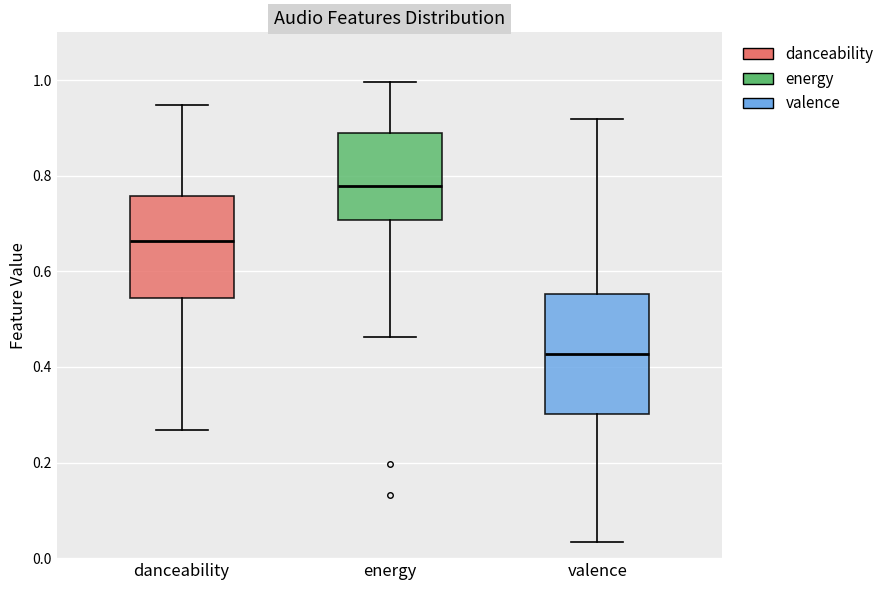

Which box has the lowest median line?

valence